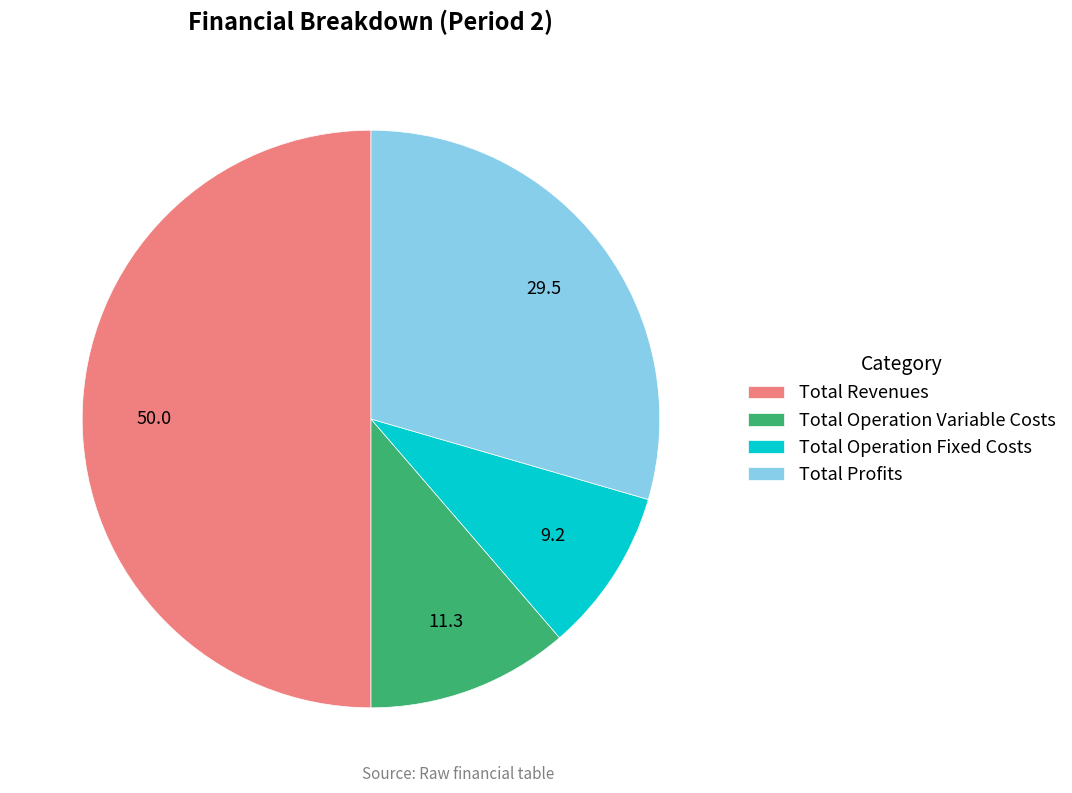

Which category has the biggest portion of the pie?

Total Revenues